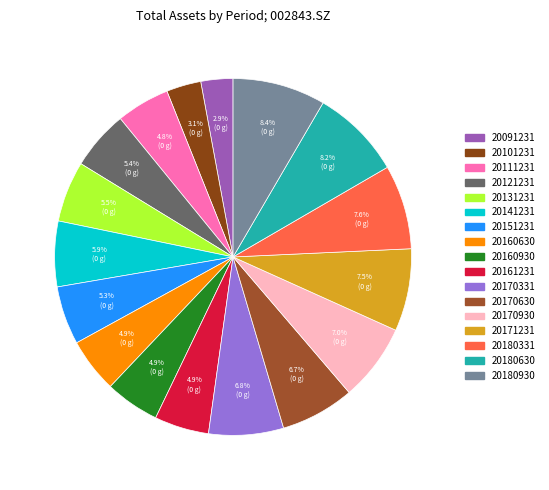

Is it true that 20180331 is 14% of the pie?

False